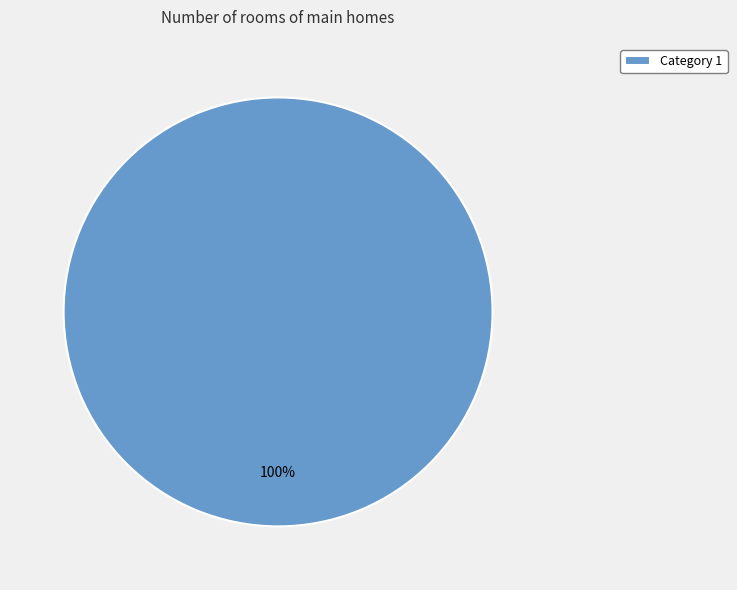

How many slices are in this pie chart?

1